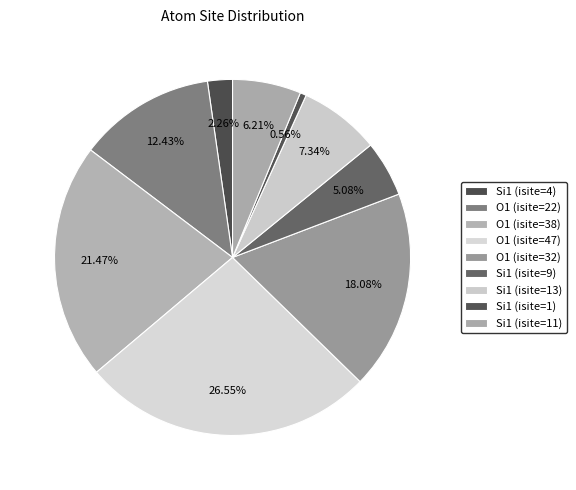

Count the number of slices in the pie.

9